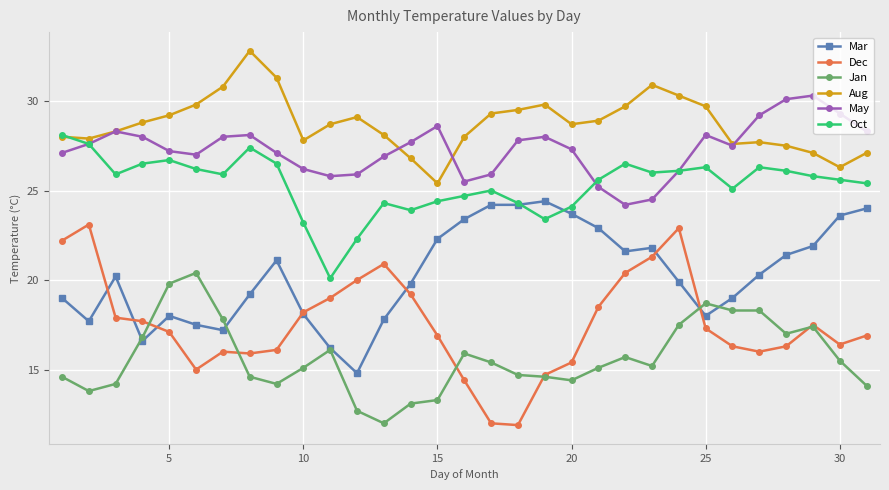

True or false: May and Mar intersect in this chart.

False